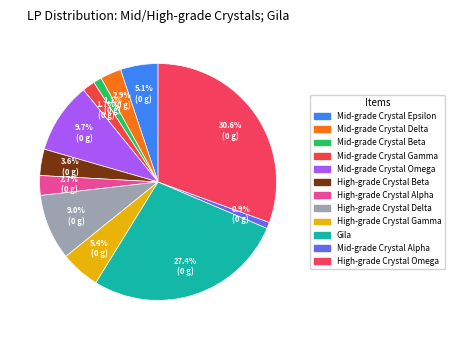

What is the smallest slice in the pie chart?

Mid-grade Crystal Alpha